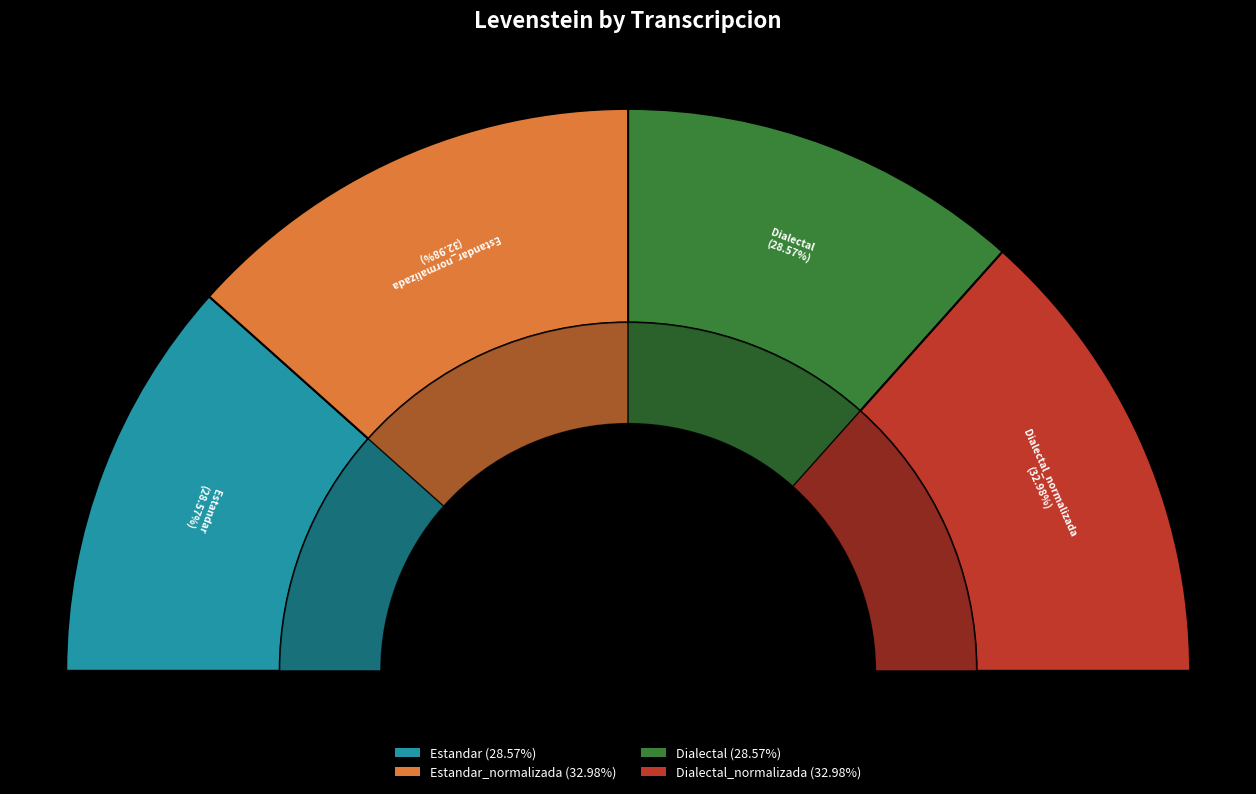

Rank the categories by value from lowest to highest.

Estandar, Dialectal, Estandar_normalizada, Dialectal_normalizada